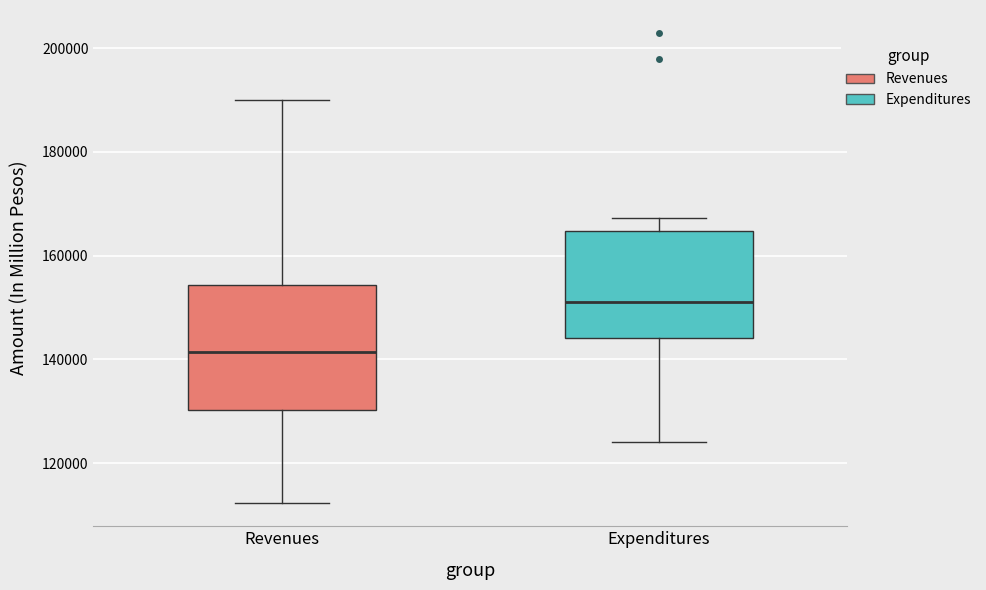

Reading left to right, read every box against the y-axis: the position of its median line, the range the box covers, and the ends of its whiskers. The values are not printed on the chart, so give them approximately, as read against the axis.

Revenues: median 142000, box 130000 to 154000, whiskers 112000 to 190000
Expenditures: median 152000, box 144000 to 164000, whiskers 124000 to 168000